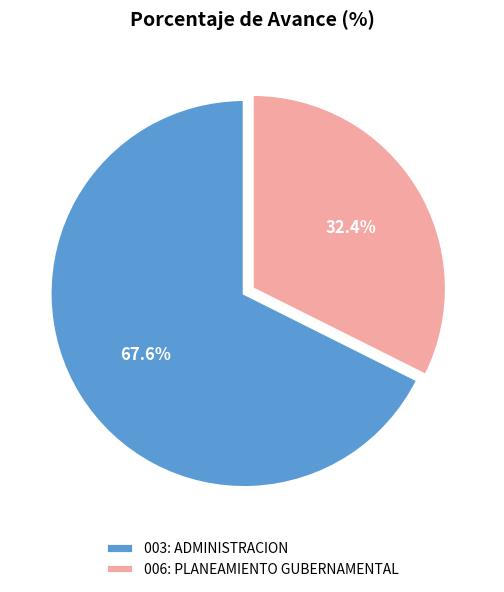

What percentage is the 003: ADMINISTRACION slice, to the nearest percent?

68%